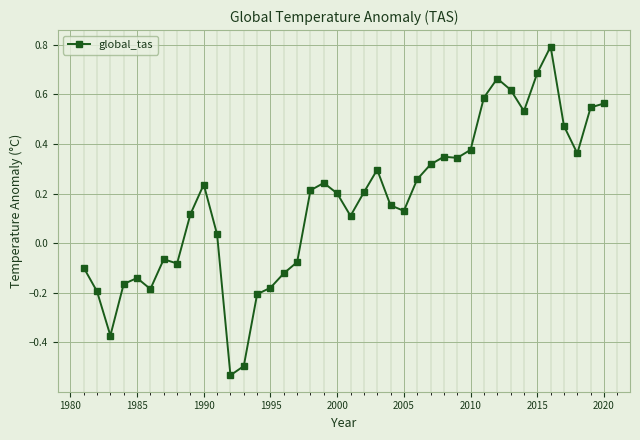

What is the difference between the maximum and second lowest values?

1.3